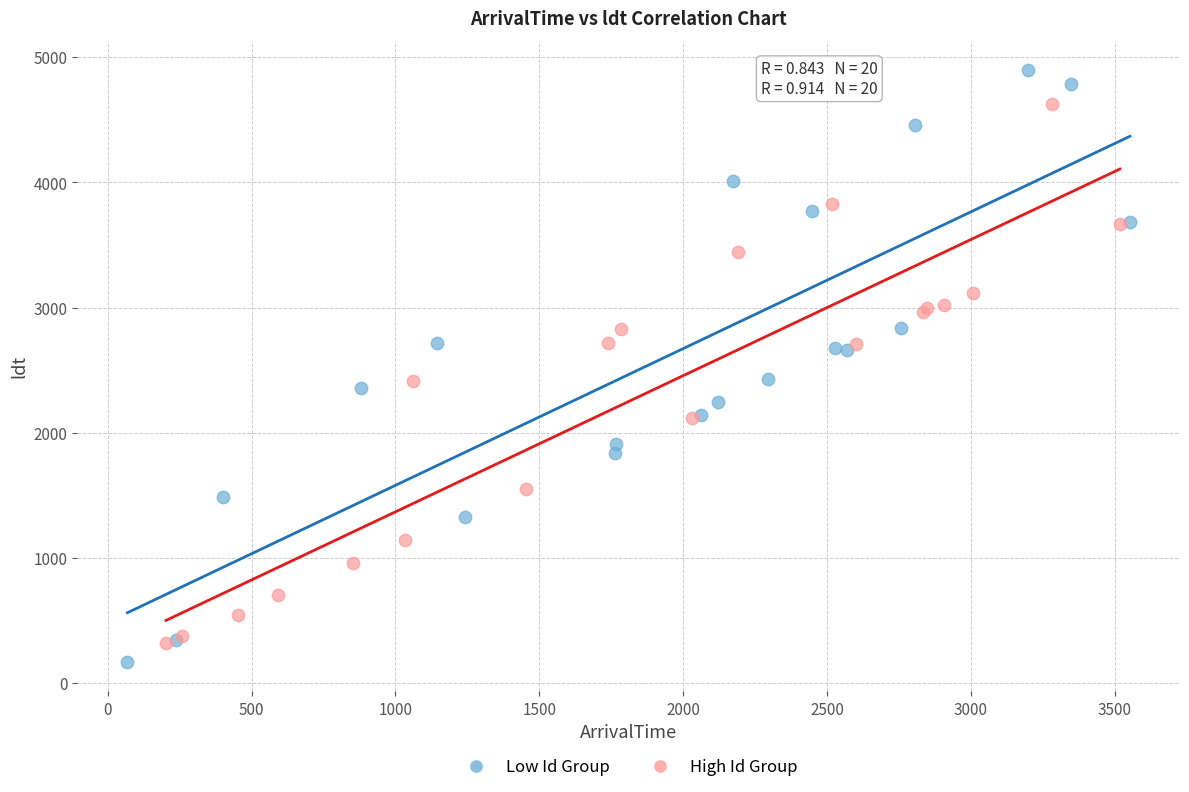

Which series reaches the maximum Y coordinate?

Low Id Group